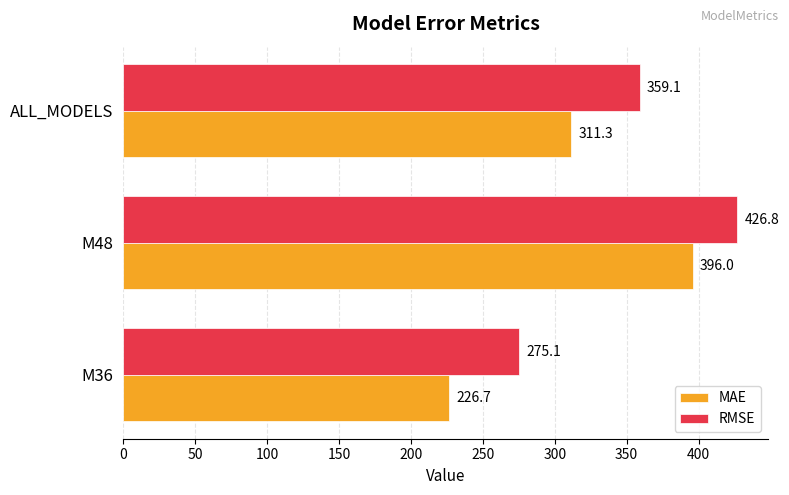

What are all the series names shown in the legend?

MAE, RMSE